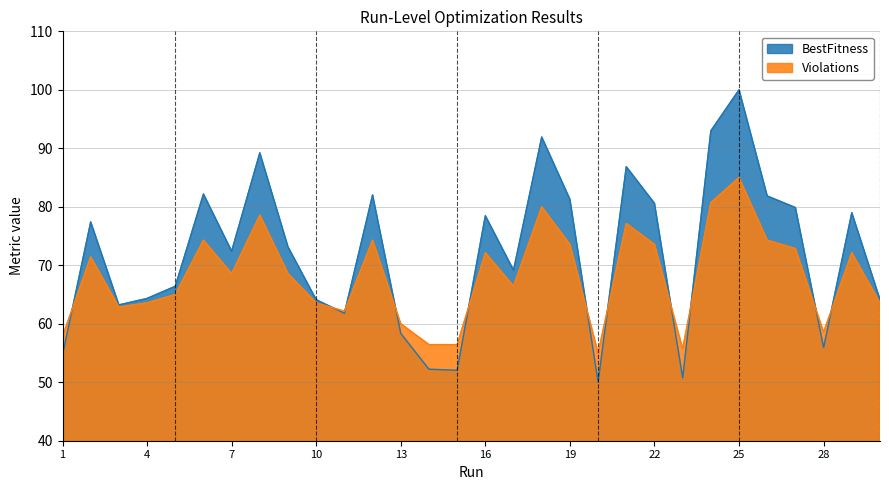

Which series ends up on top after the final intersection of Violations and BestFitness?

BestFitness